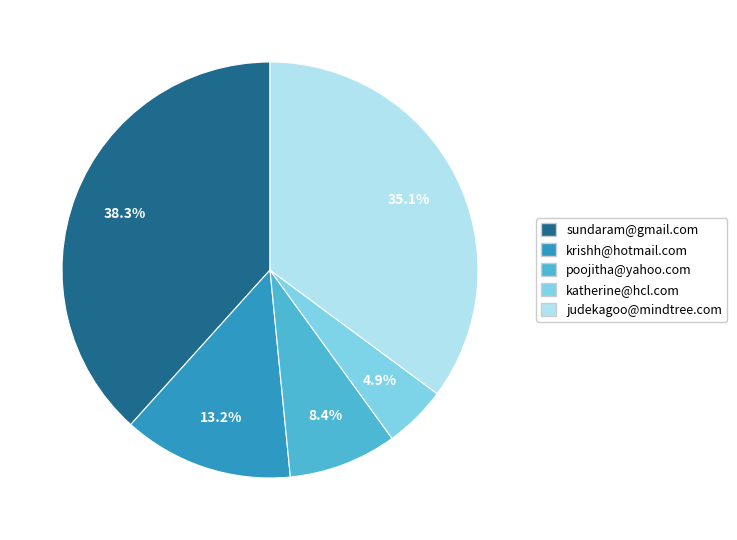

How much of the chart is everything except judekagoo@mindtree.com?

64.9%